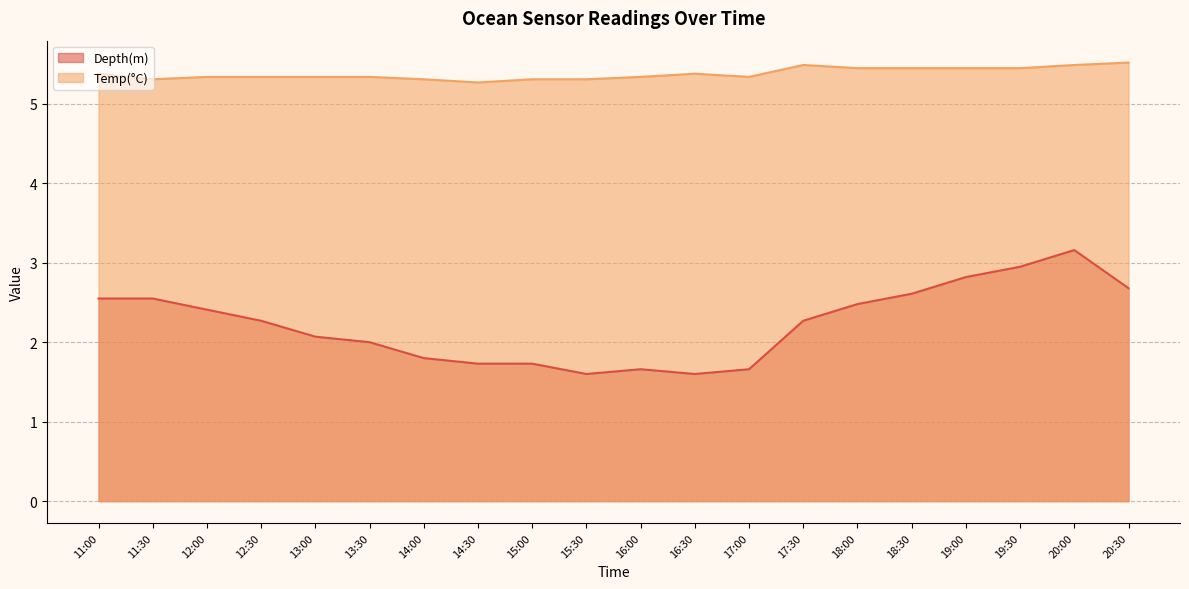

True or false: Depth(m) and Temp(°C) cross at least once.

False